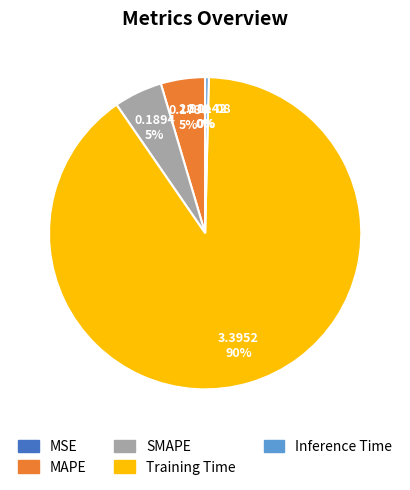

Which slice is the smallest?

MSE